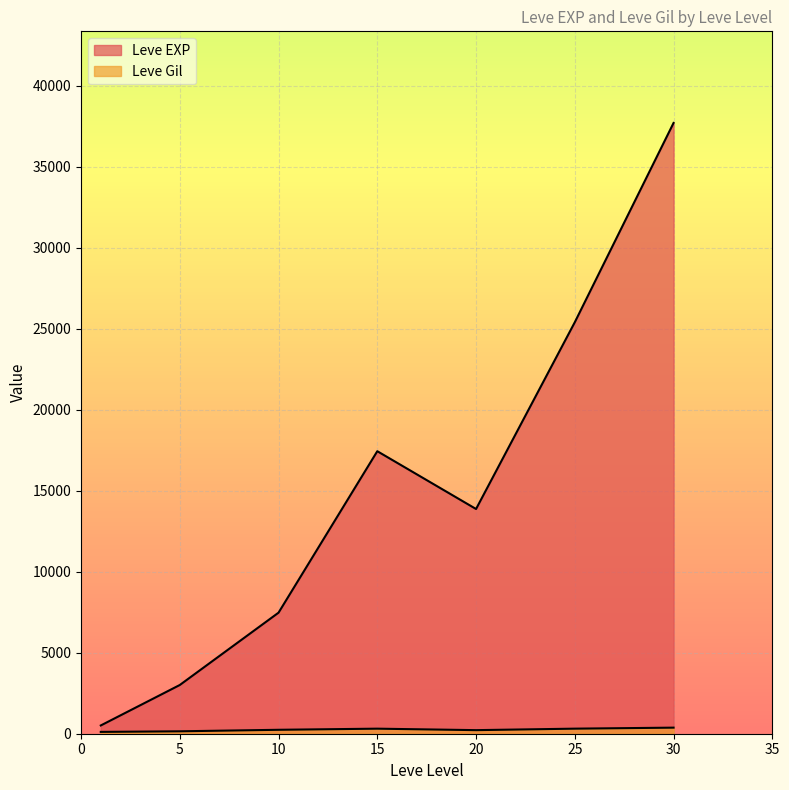

How many lines are shown in the chart?

2